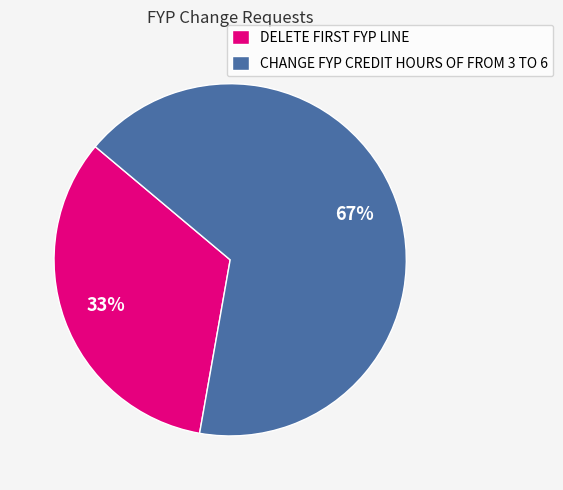

To the nearest percent, what portion does CHANGE FYP CREDIT HOURS OF FROM 3 TO 6 represent?

67%